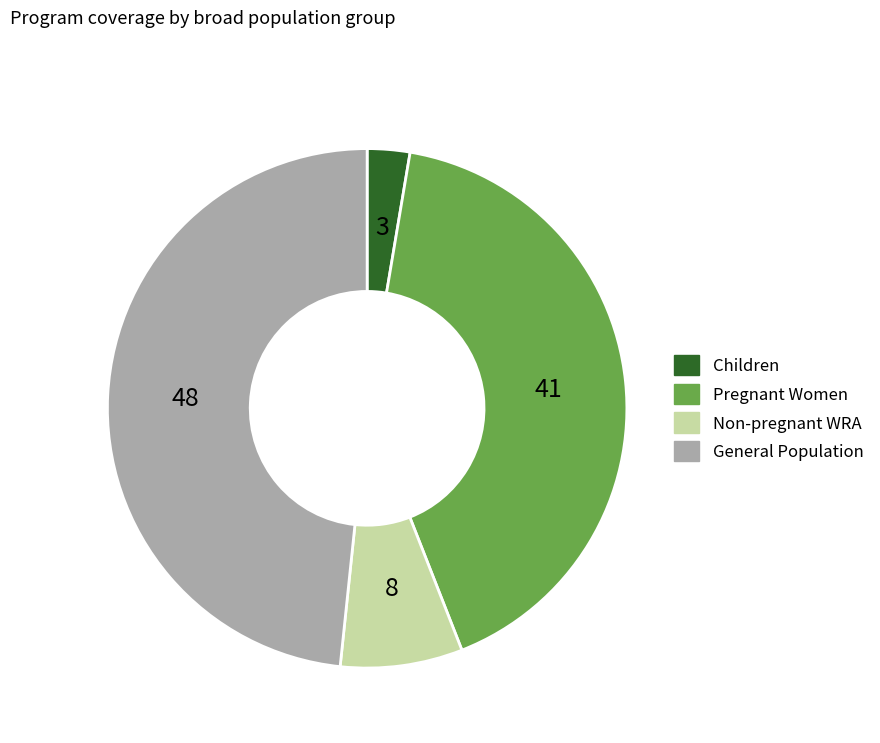

Is there any slice that represents more than half of the pie?

No